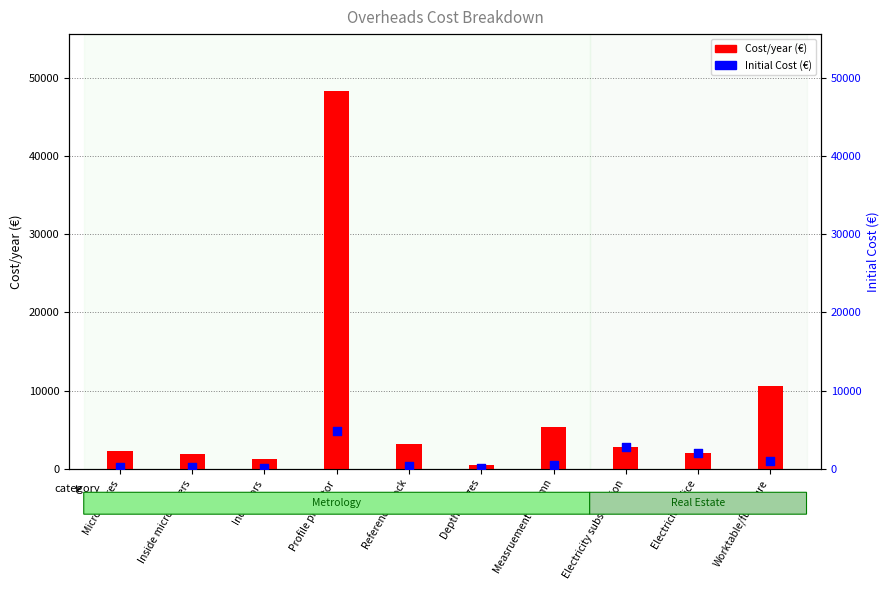

Is the value of Initial Cost at Depth gauges greater than the value of Cost/year at Profile projector?

No